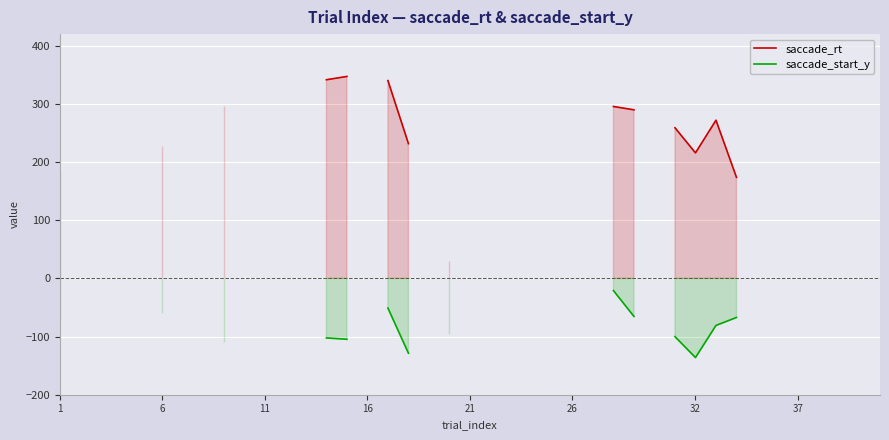

What is the difference between the maximum and minimum values in the saccade_start_y series?

115.1